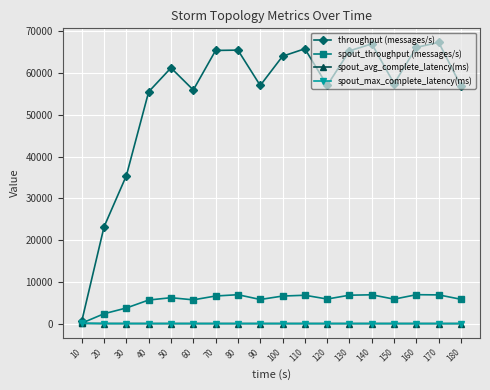

How many values in the throughput (messages/s) series are below 61233?

9